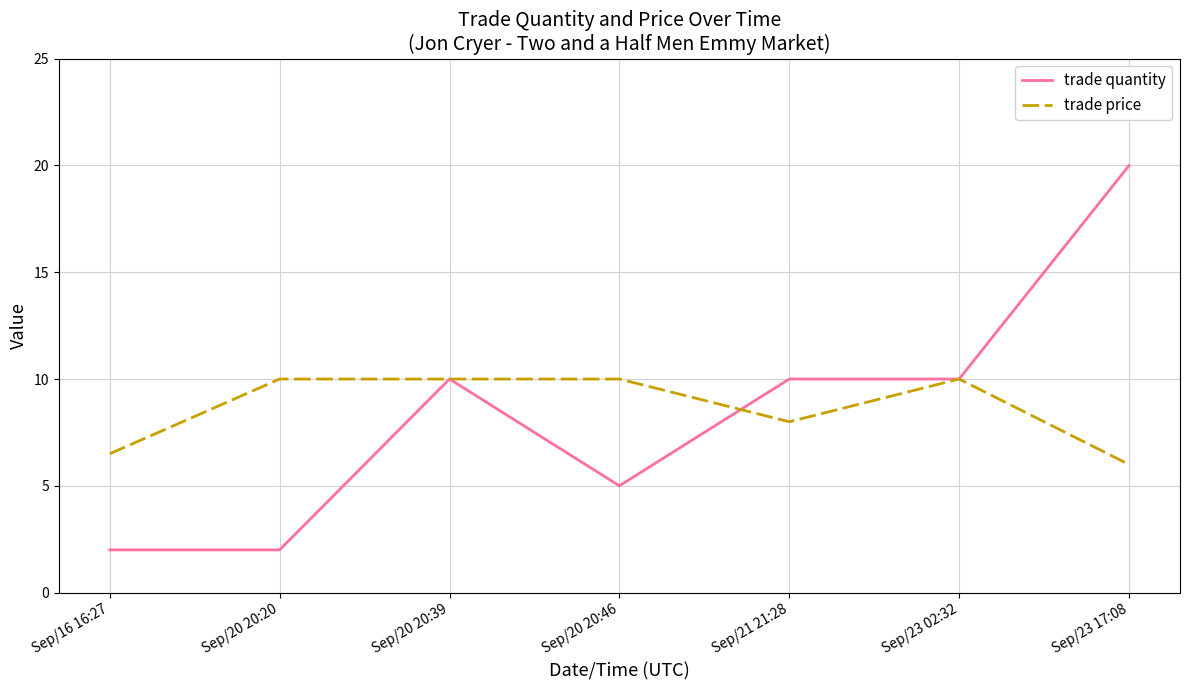

List the series in order of their peak value, lowest first.

trade price, trade quantity